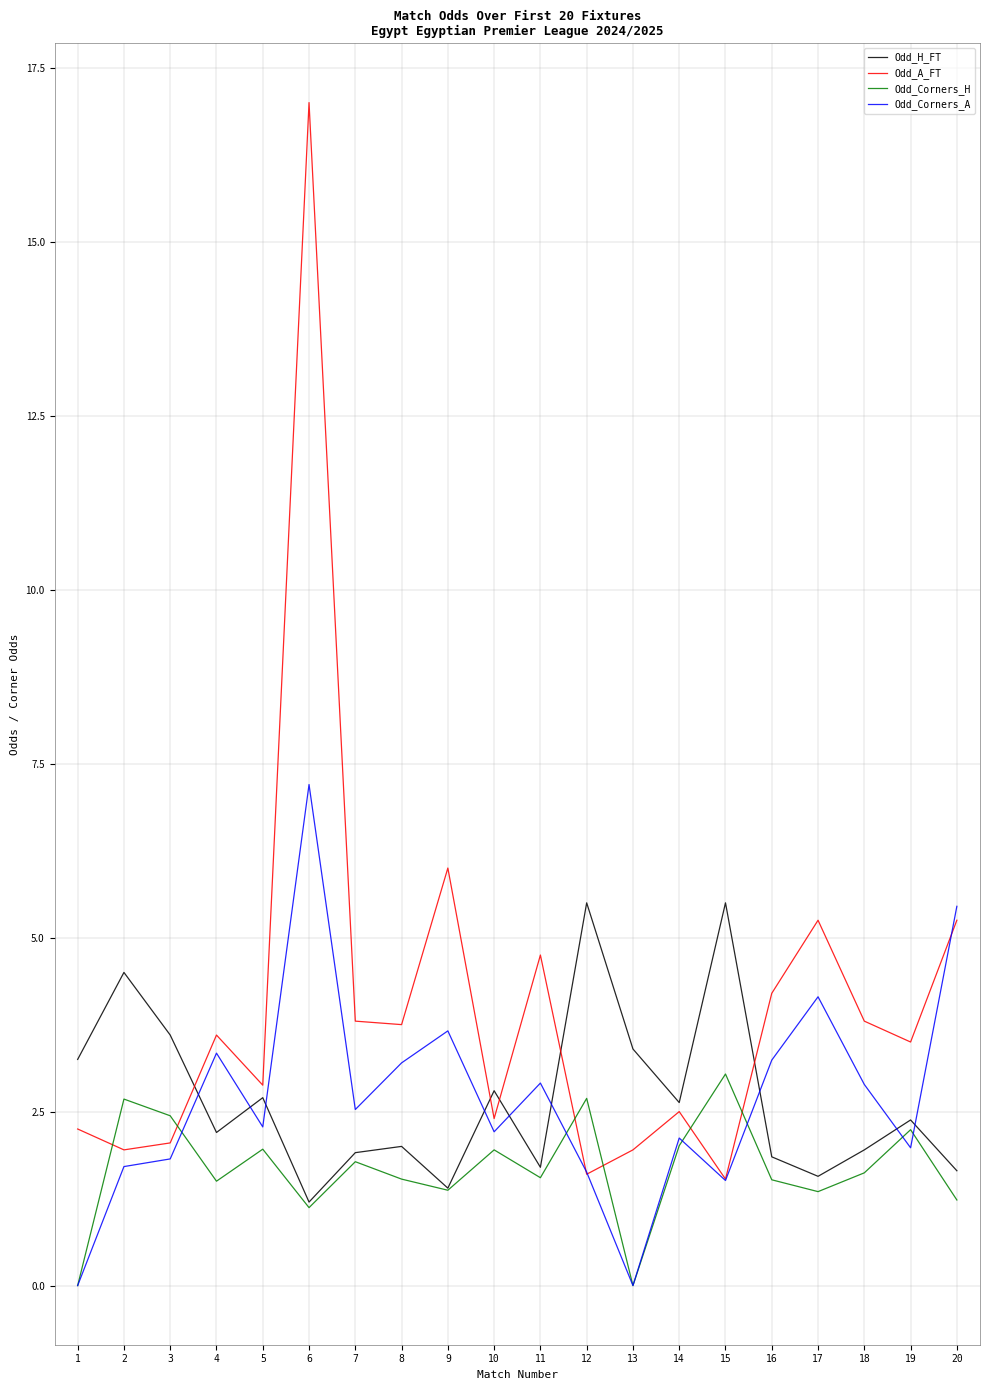

Rank the series by their maximum value, from highest to lowest.

Odd_A_FT, Odd_Corners_A, Odd_H_FT, Odd_Corners_H